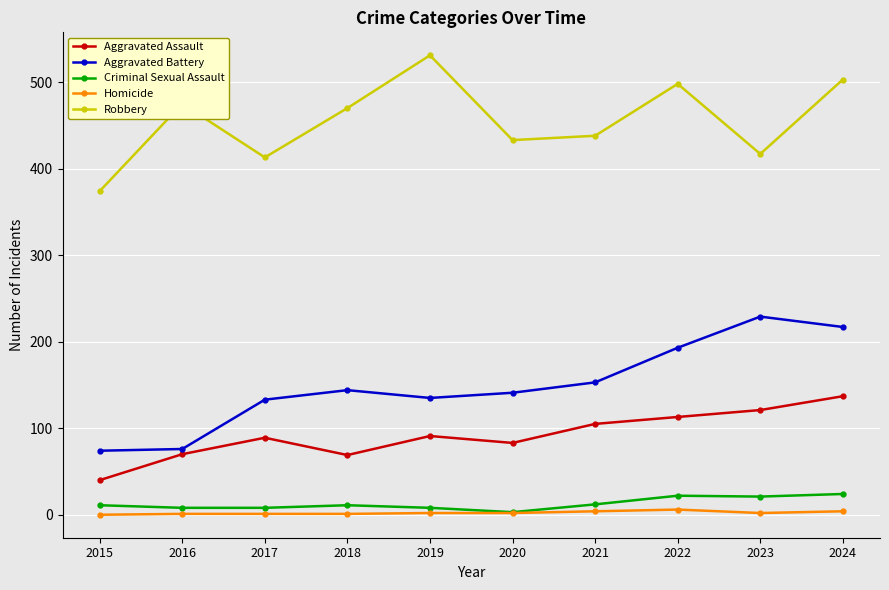

At which category does the chart reach its peak across all series?

2019